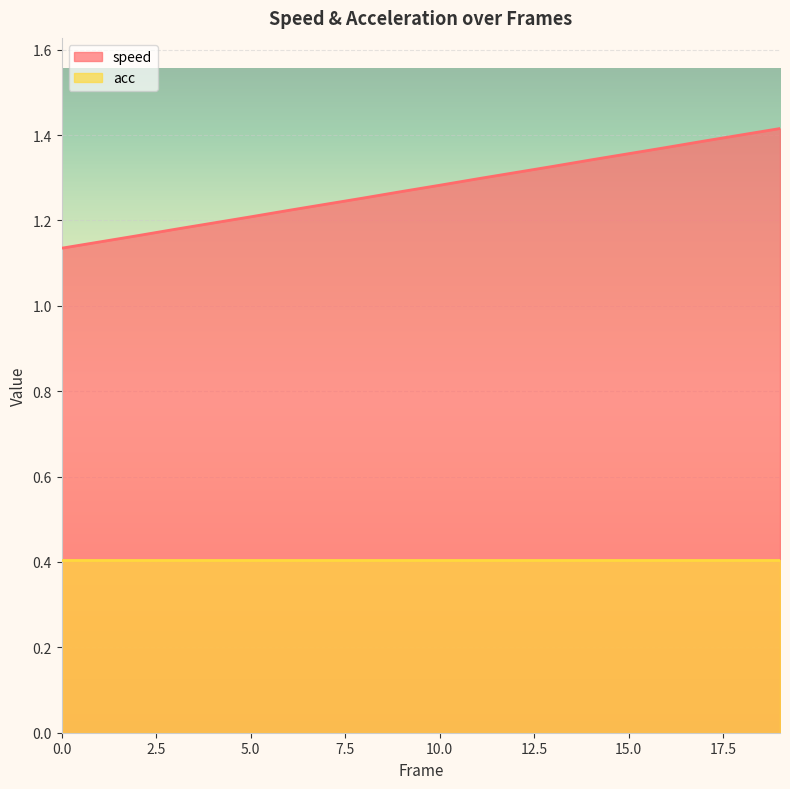

Rank the categories by value from lowest to highest.

0, 1, 2, 3, 4, 5, 6, 7, 8, 9, 10, 11, 12, 13, 14, 15, 16, 17, 18, 19